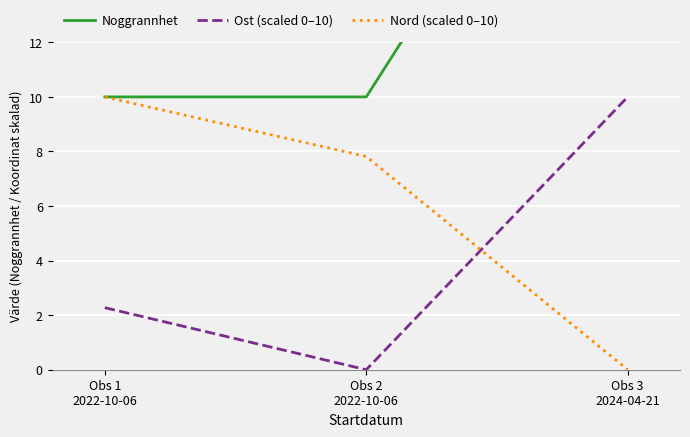

How many Nord (scaled 0–10) values are between 0 and 10?

3